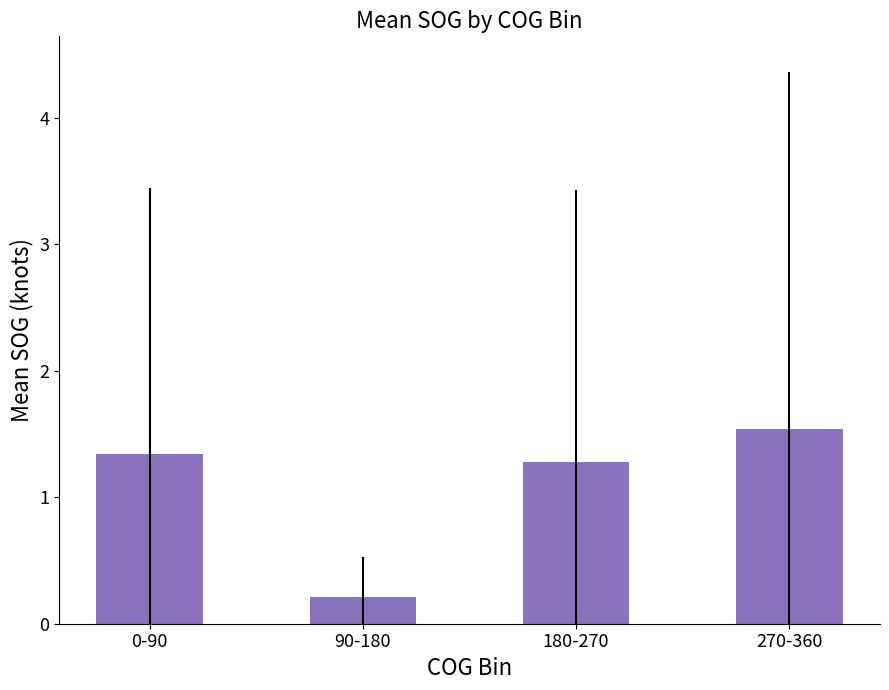

Read the value at 0-90.

1.3